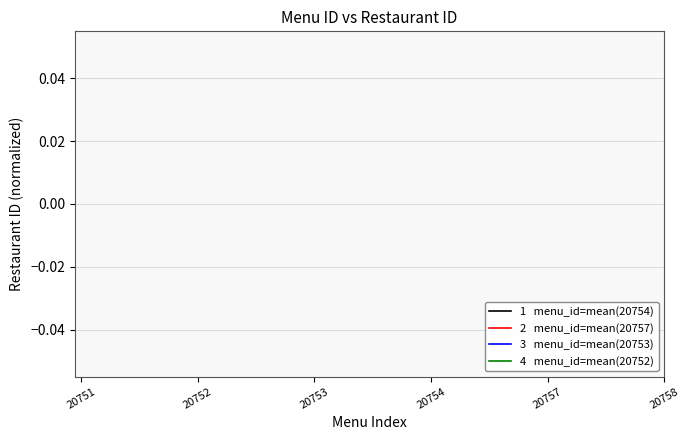

Does the chart have visible grid lines?

Yes